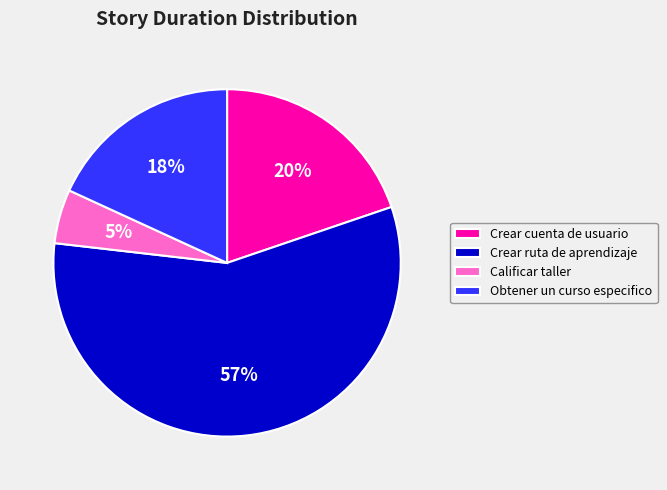

True or false: Crear cuenta de usuario accounts for 1% of the total.

False